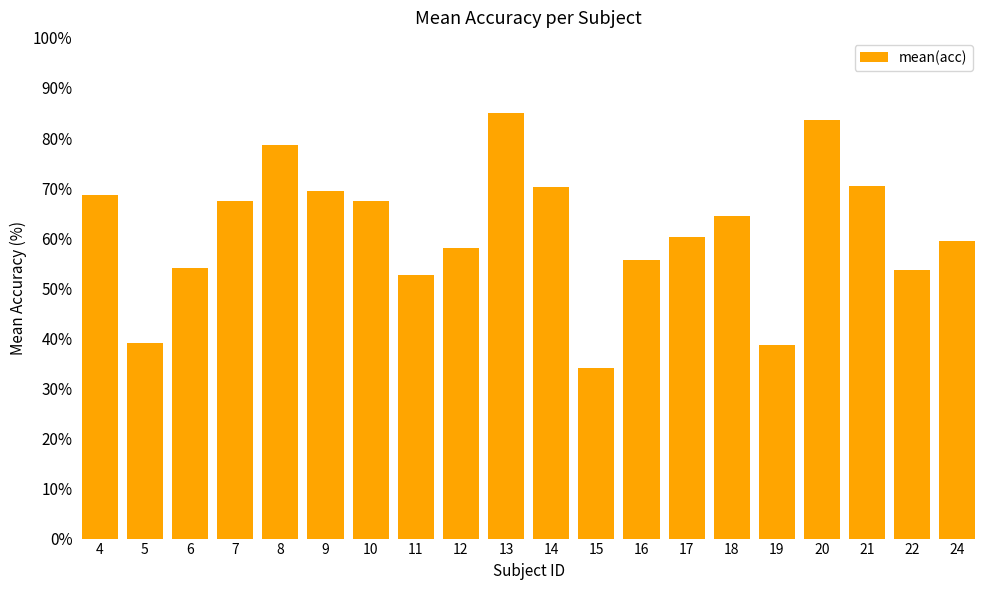

Is it true that the value at 9 is 93.0?

False